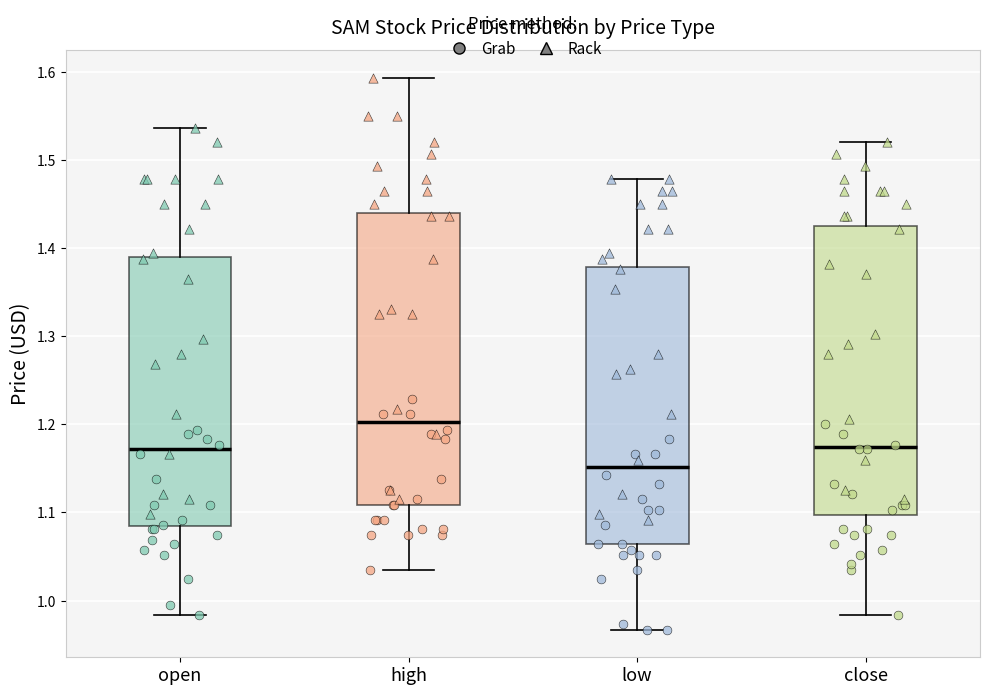

Which box's median line is the highest?

high